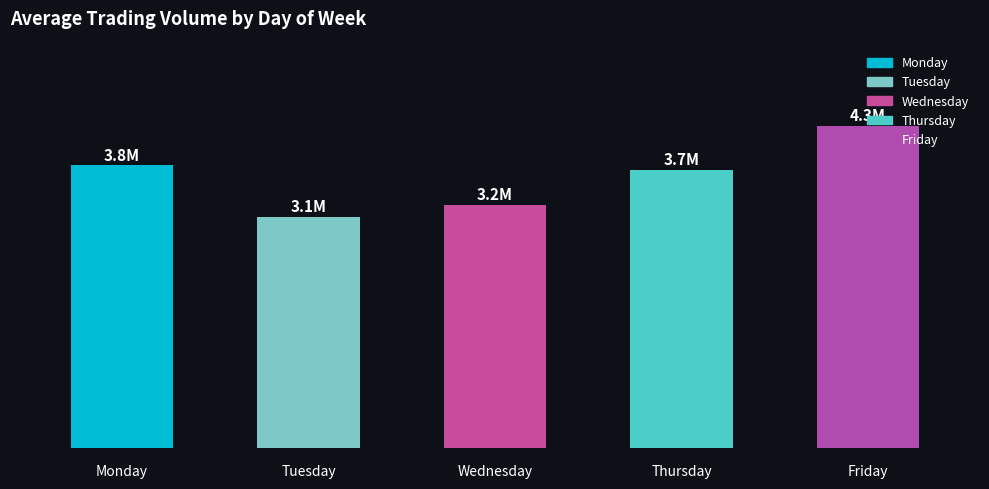

Between 2 and 4, which is larger?

4